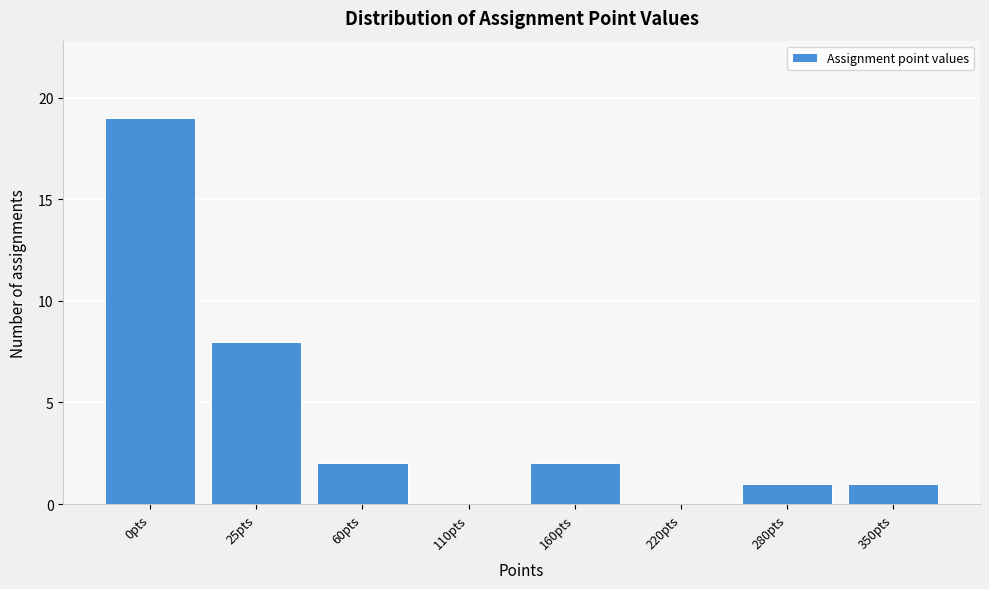

Reading left to right, extract all data points from this chart.

0pts=19	25pts=8	60pts=2	110pts=0	160pts=2	220pts=0	280pts=1	350pts=1